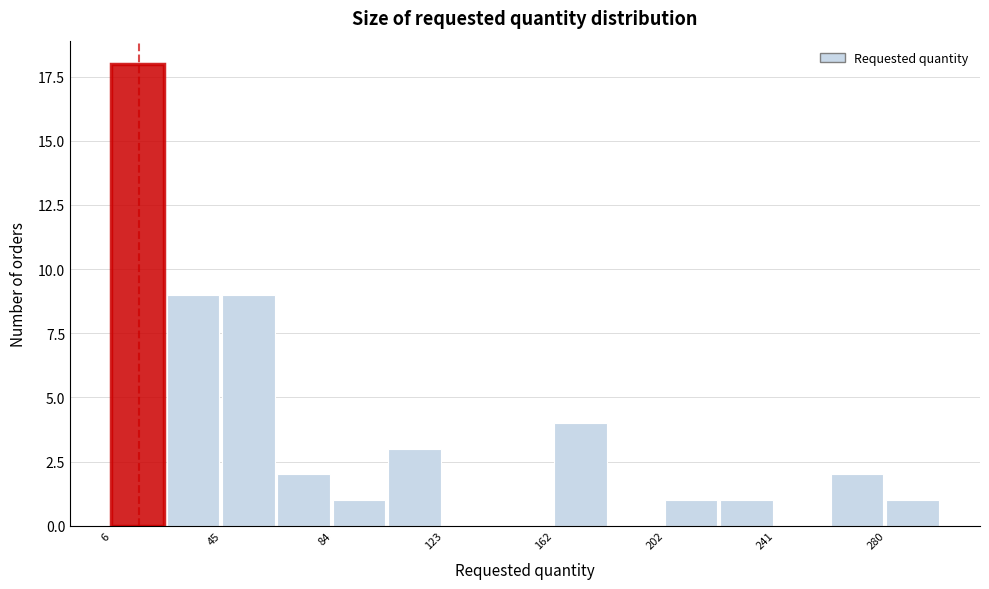

Around what value on the x-axis is the tallest bar? Give the approximate position of its centre, as read against the axis.

15